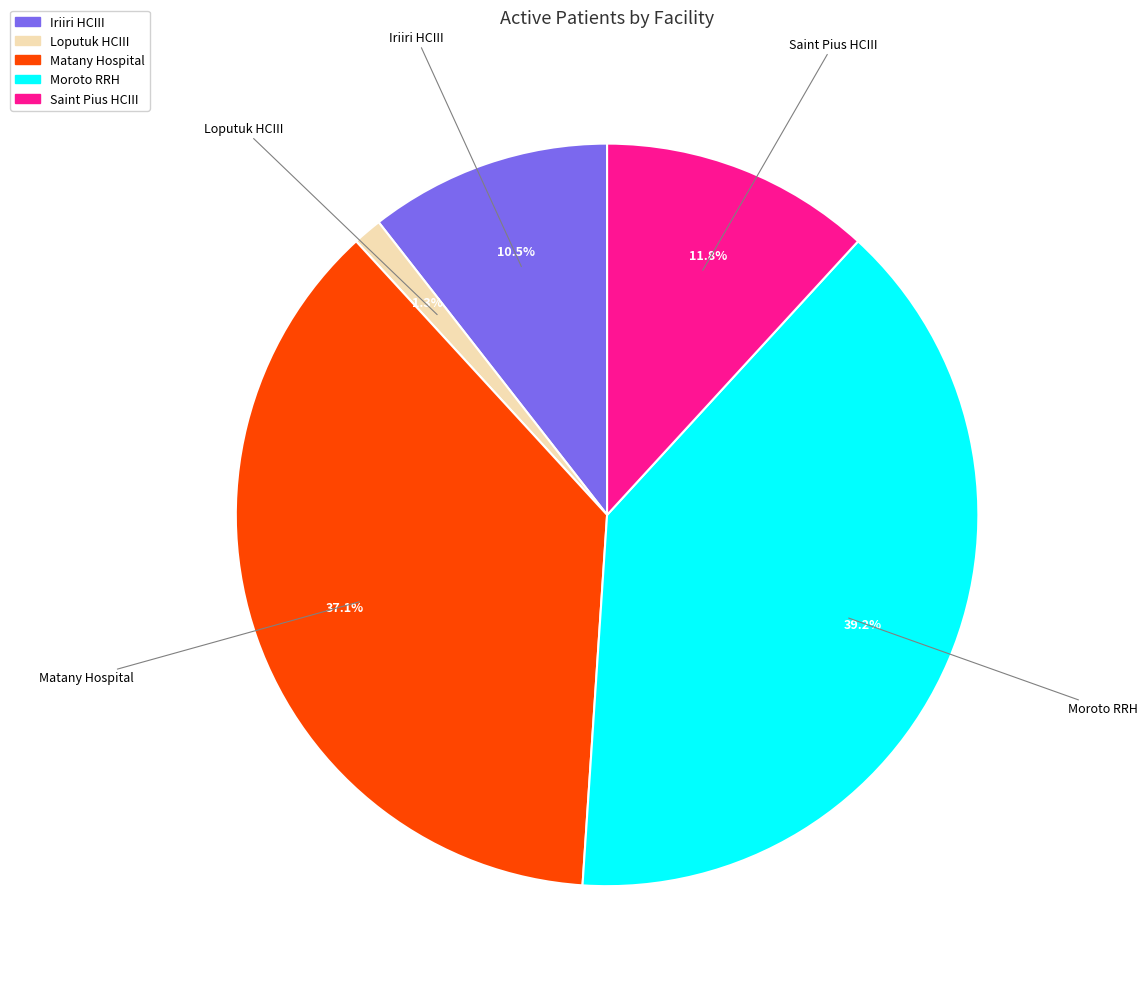

Is there any slice that represents more than half of the pie?

No